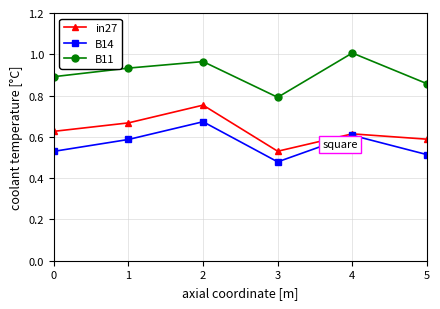

True or false: B14 and B11 intersect in this chart.

False